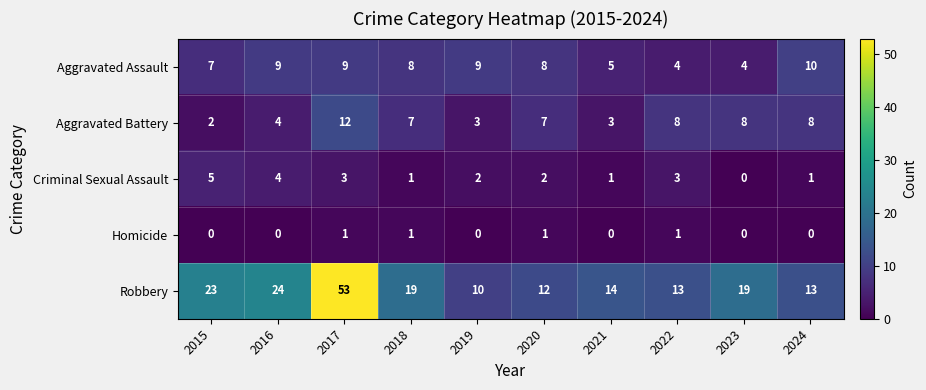

Count the number of data series in this chart.

5